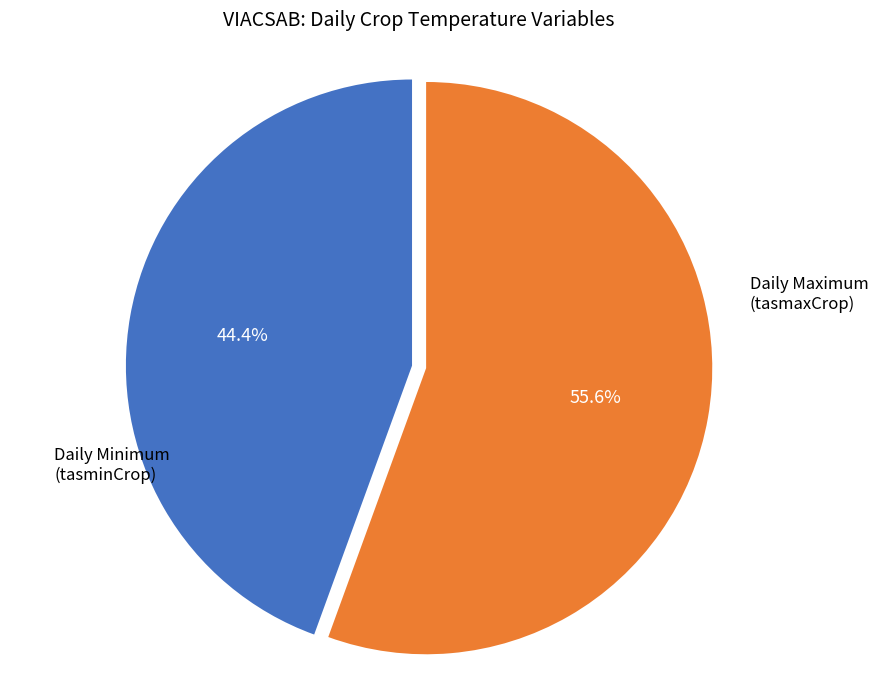

To the nearest percent, what is the difference between the largest and smallest slice percentages?

11%